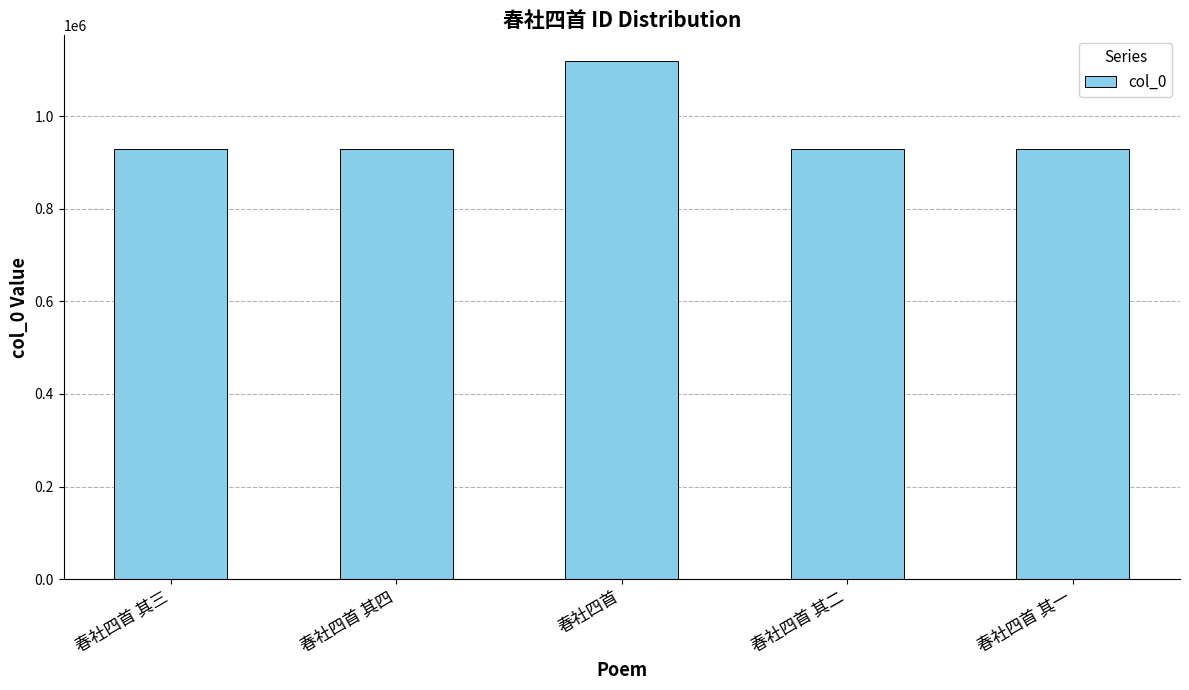

What is the difference between the values at 春社四首 其二 and 春社四首 其三?

1